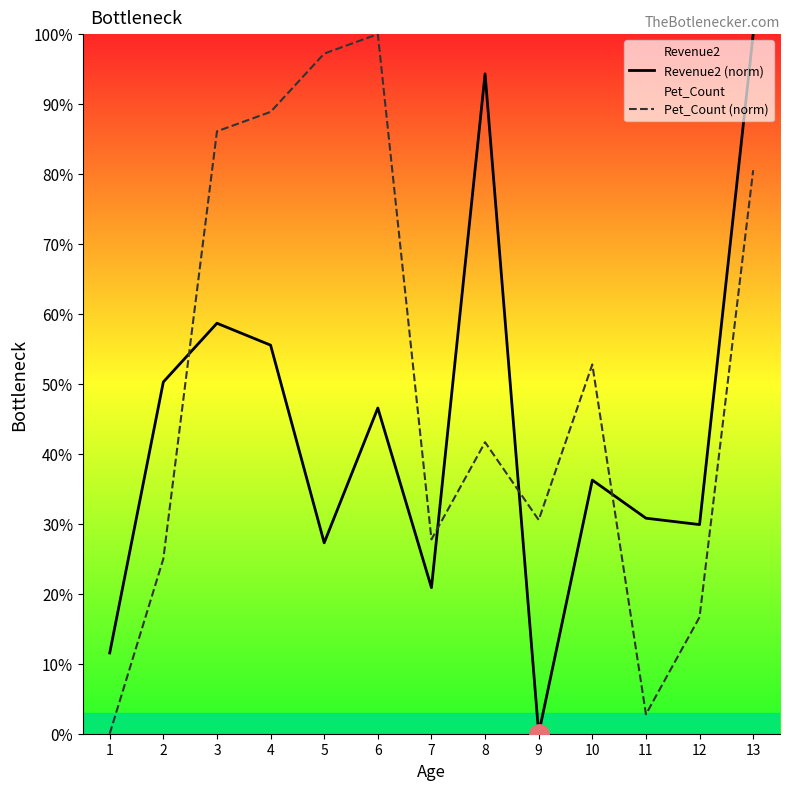

What is the difference between the second highest and minimum values in the Revenue2 (norm) series?

94.3